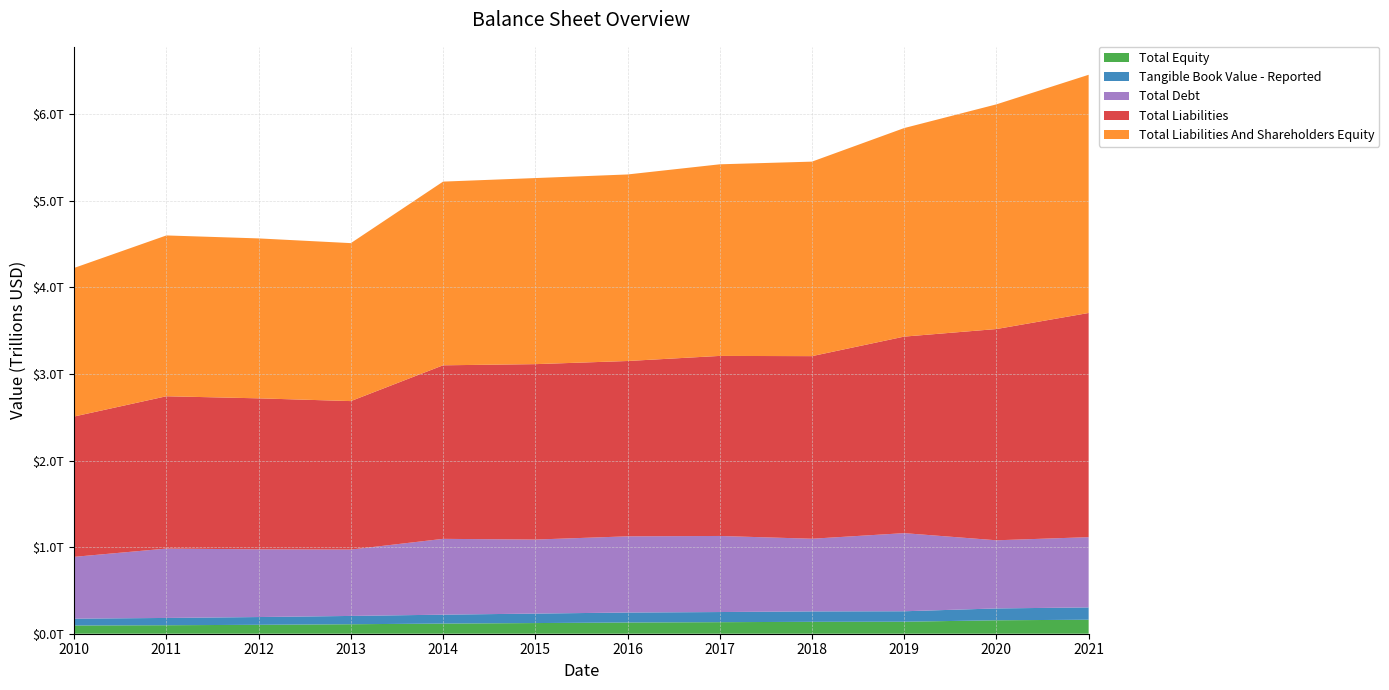

Reading left to right, list all the values displayed in this chart.

Total Equity: 94897000000	97993000000	103032000000	109540000000	117203000000	123163000000	129515000000	133372000000	137396000000	138608000000	155168000000	161670000000
Tangible Book Value - Reported: 79103000000	84194000000	89592000000	95882000000	102884000000	109473000000	115236000000	117043000000	120278000000	120744000000	136807000000	142182000000
Total Debt: 713704000000	800989000000	781761000000	766498000000	875483000000	854762000000	879832000000	878419000000	839185000000	902170000000	787042000000	811200000000
Total Liabilities: 1620784000000	1759072000000	1743828000000	1714562000000	2004094000000	2025692000000	2024688000000	2079264000000	2108696000000	2269620000000	2439474000000	2588947000000
Total Liabilities And Shareholders Equity: 1715681000000	1857065000000	1846860000000	1824102000000	2121297000000	2148855000000	2154203000000	2212636000000	2246092000000	2408228000000	2594642000000	2750617000000